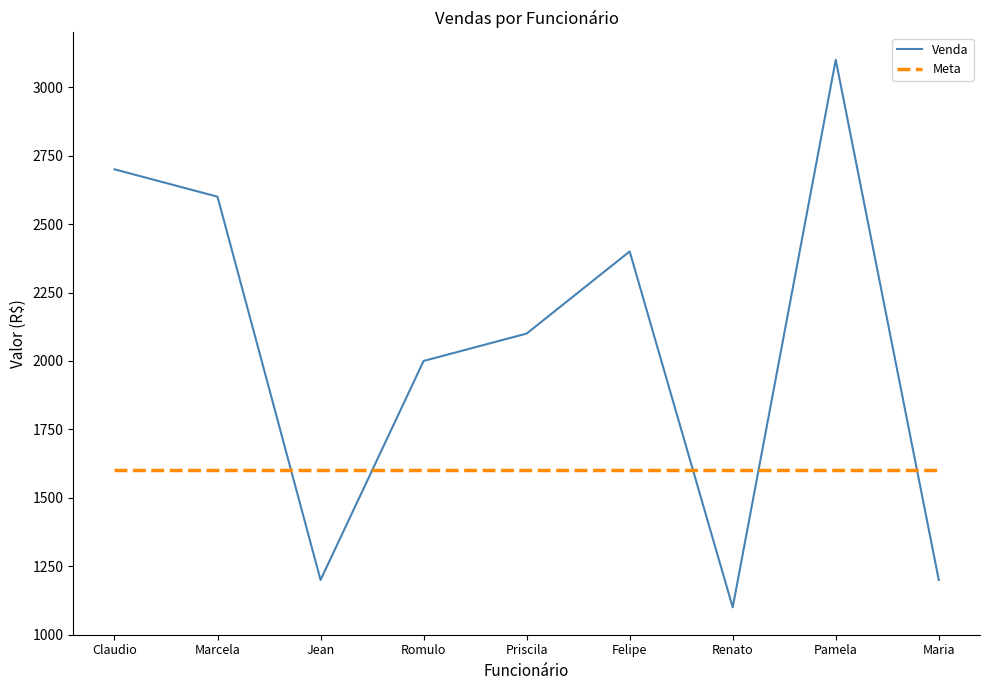

Is it true that Meta equals 893 at Felipe?

False